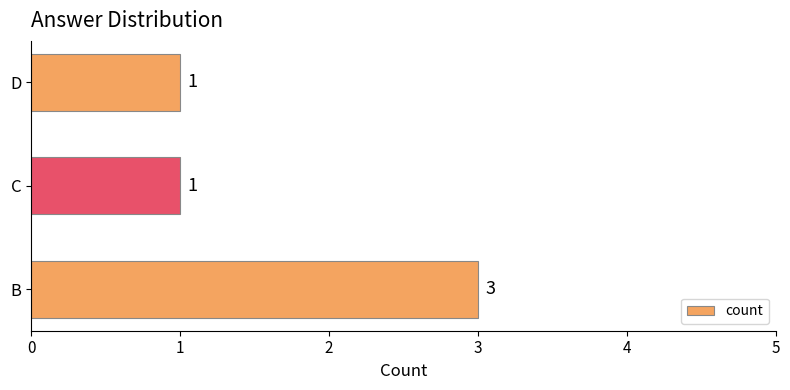

Reading bottom to top, extract all data points from this chart.

3	1	1